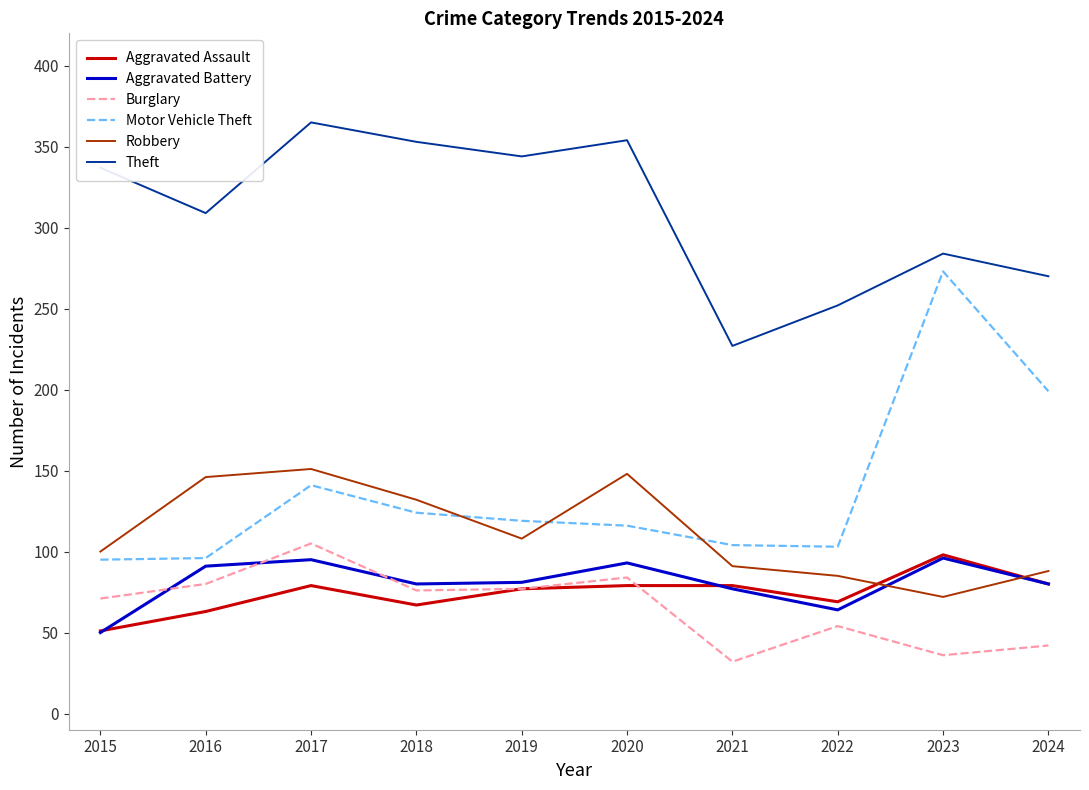

Which series ends up on top after the final intersection of Motor Vehicle Theft and Robbery?

Motor Vehicle Theft